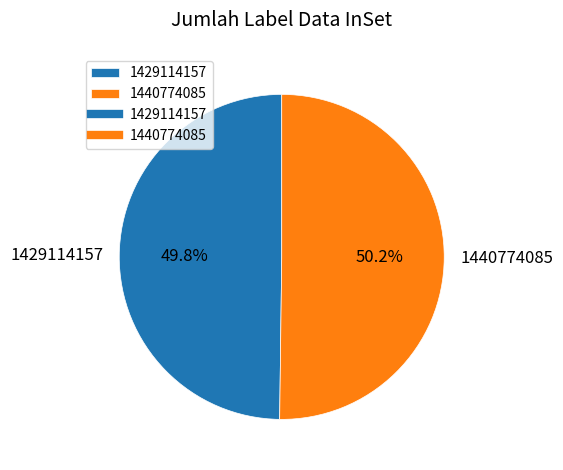

Combined, what portion of the pie is 1440774085 and 1429114157?

100.0%